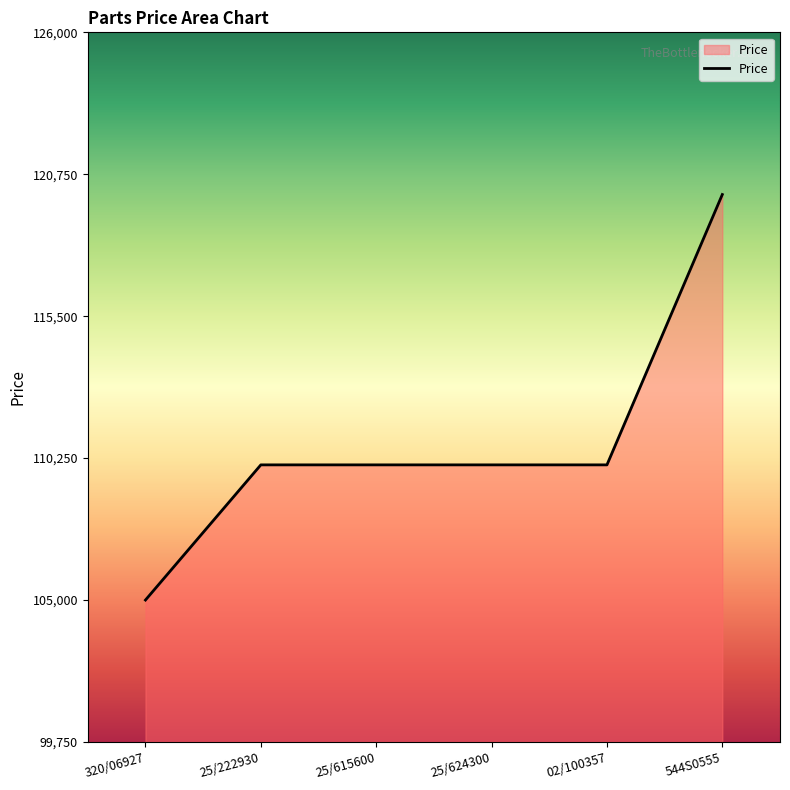

What is the sum of all values?

665000